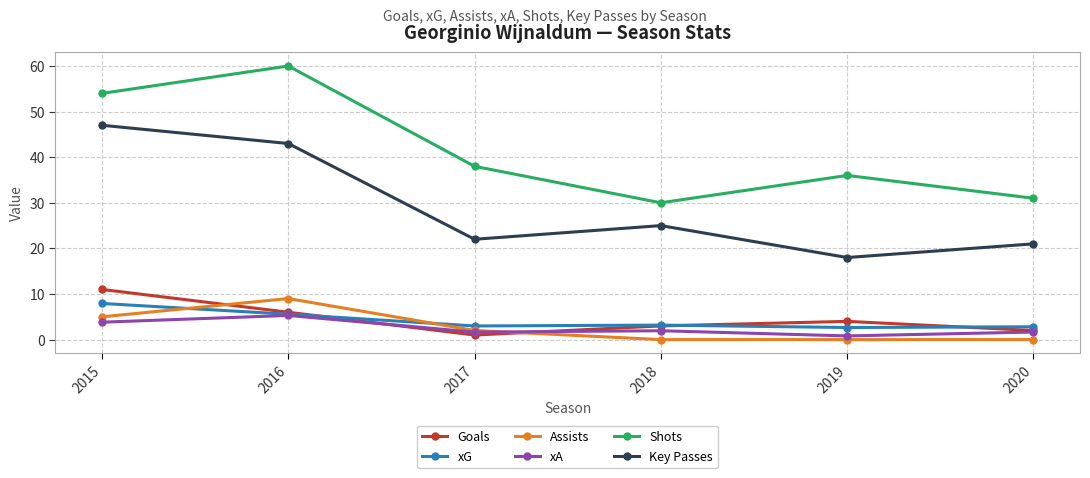

What is the total value across all series at 2017?

67.6